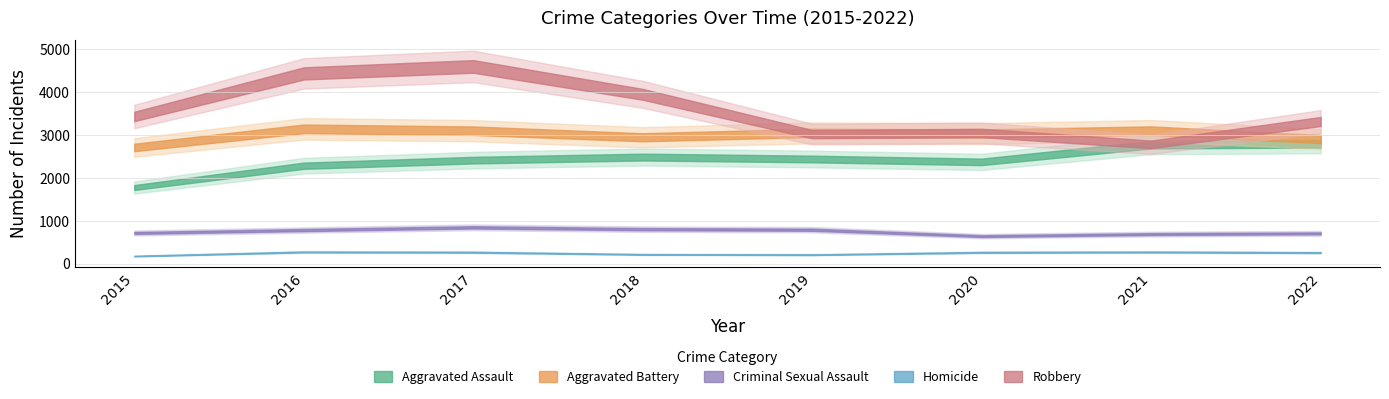

True or false: Aggravated Battery has more than 2 interior local peaks.

True